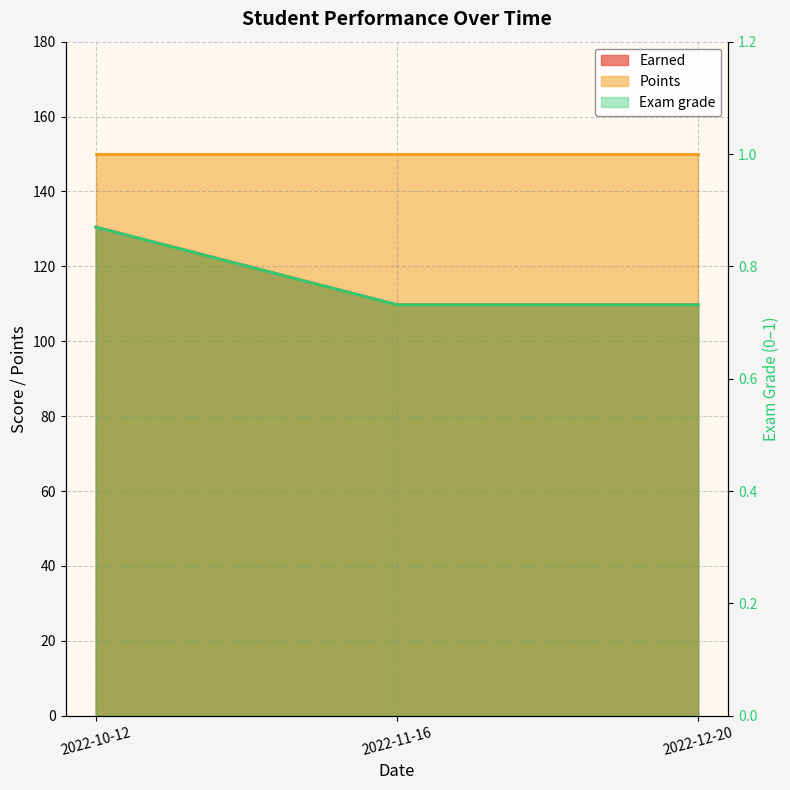

Which has a higher value, 2022-10-12 or 2022-11-16?

2022-10-12